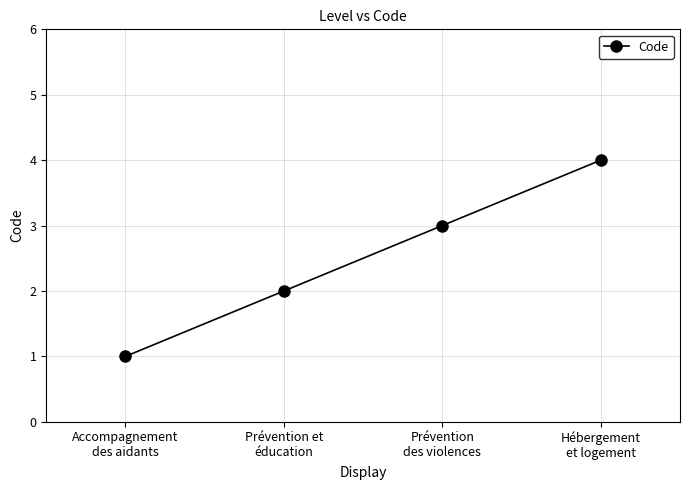

How many values are between 2 and 4?

3